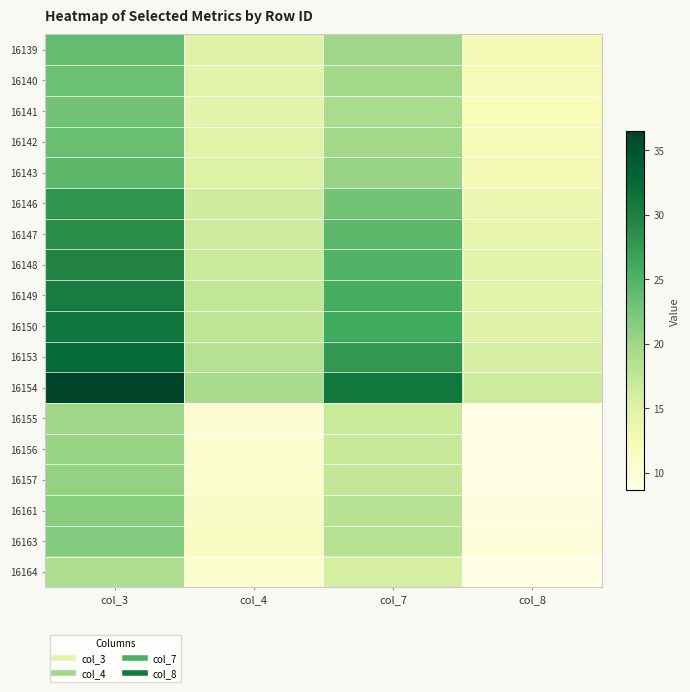

Which category has the highest value across all series?

col_3